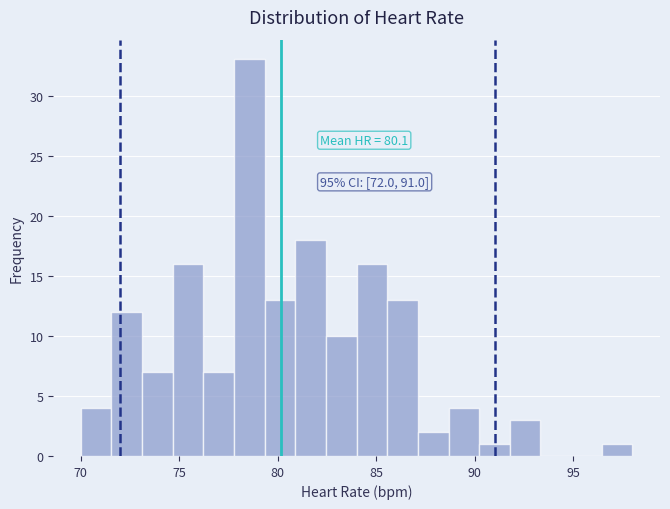

Read against the x-axis, roughly where is the centre of the tallest bar?

78.5